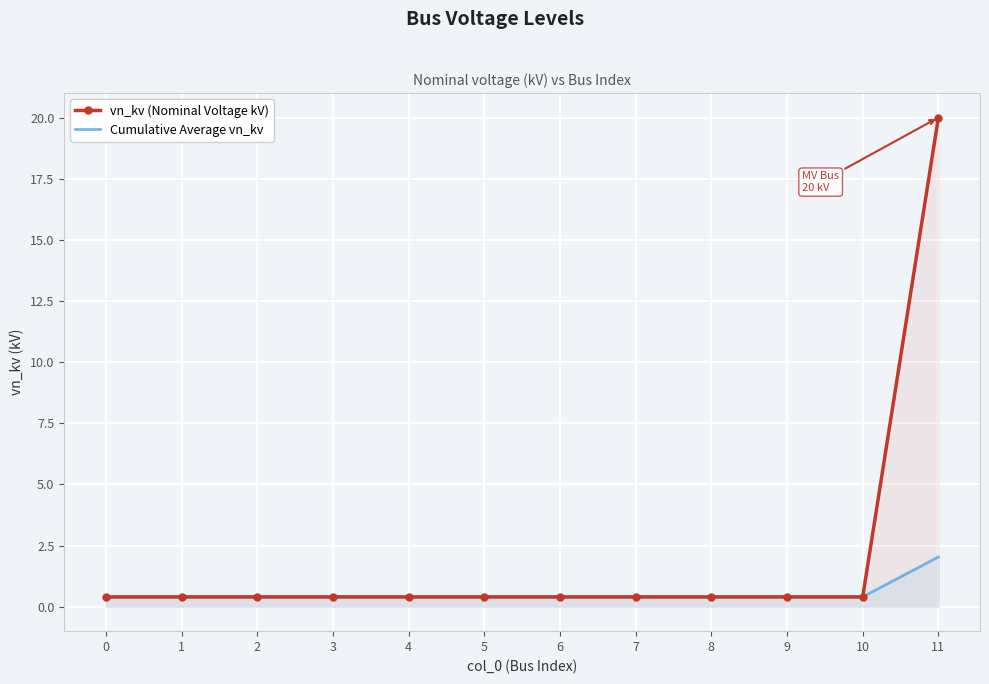

What is the difference between the maximum and minimum values in the Cumulative Average vn_kv series?

1.6